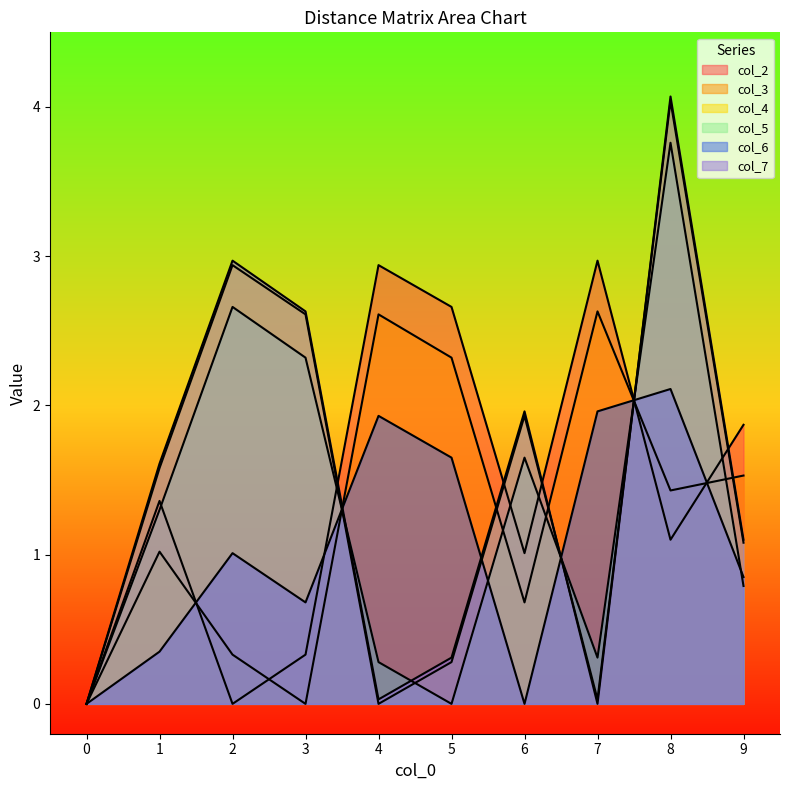

What is the average value of the col_5 series?

1.3